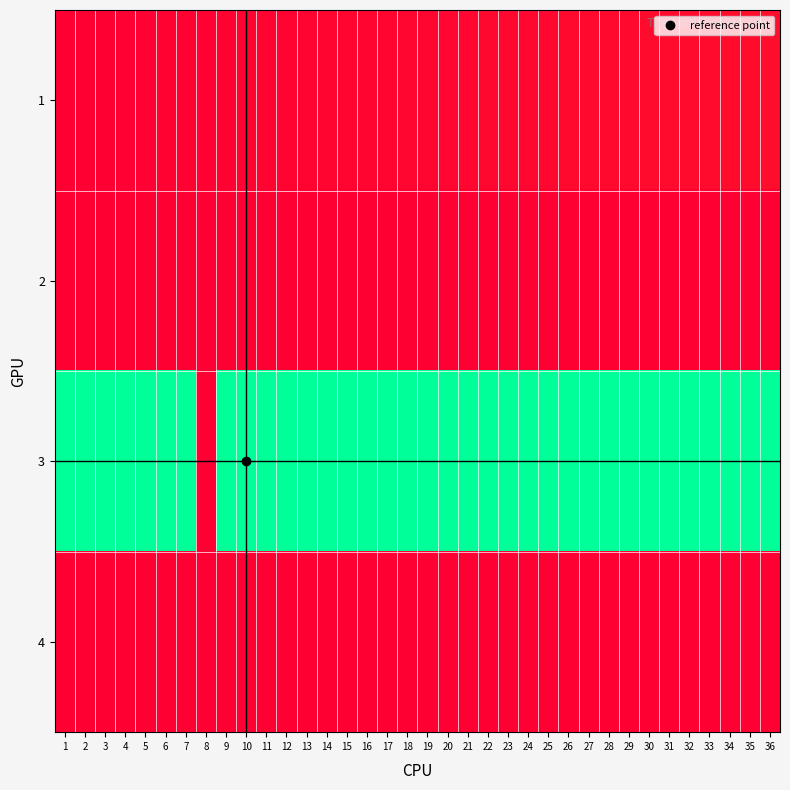

Which label corresponds to the smallest value in the chart?

1